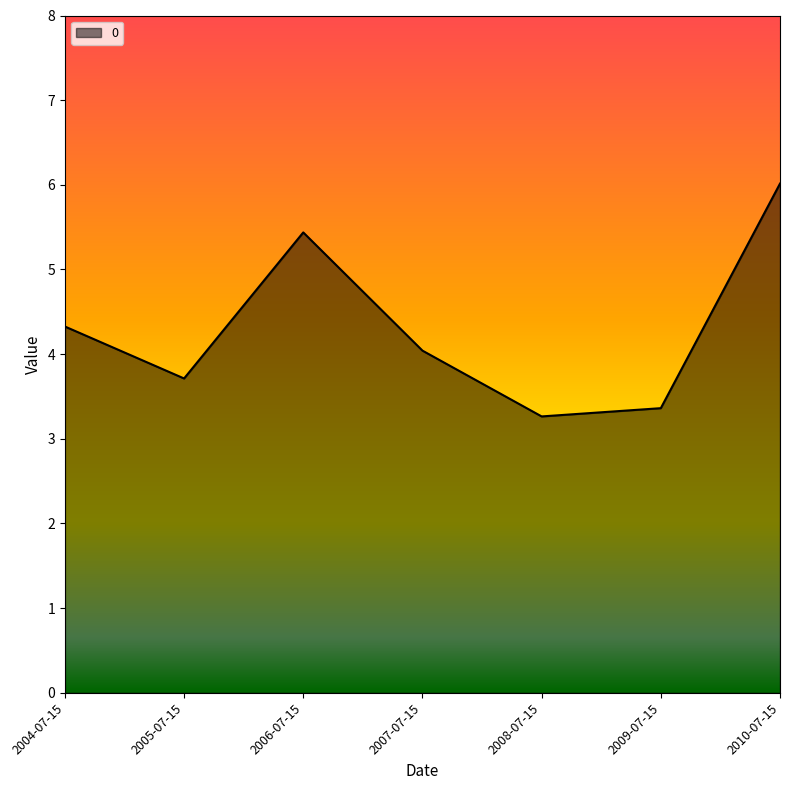

True or false: the data shows 5.0 at 2008-07-15.

False